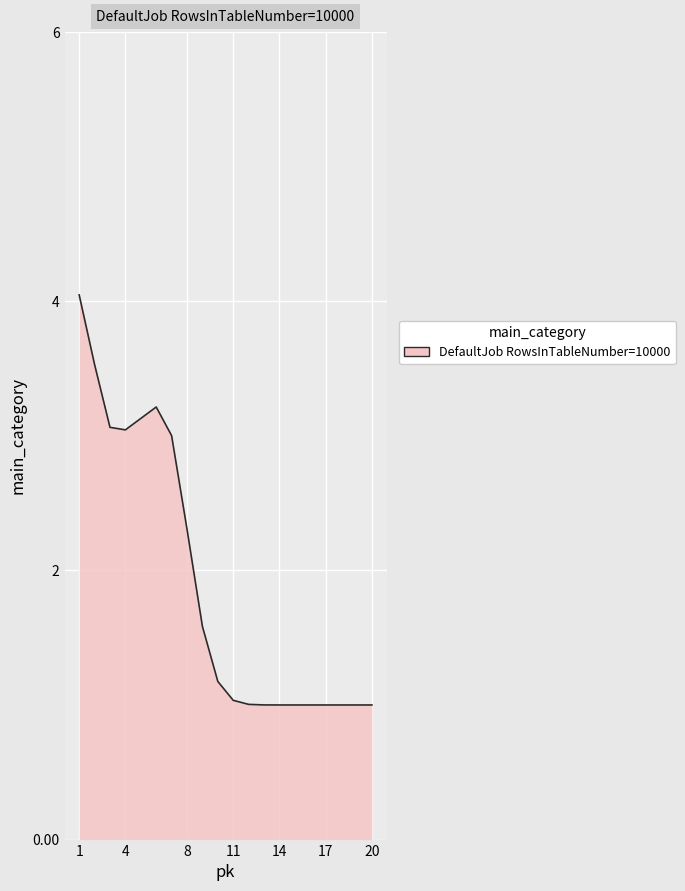

How many series are shown in this chart?

1